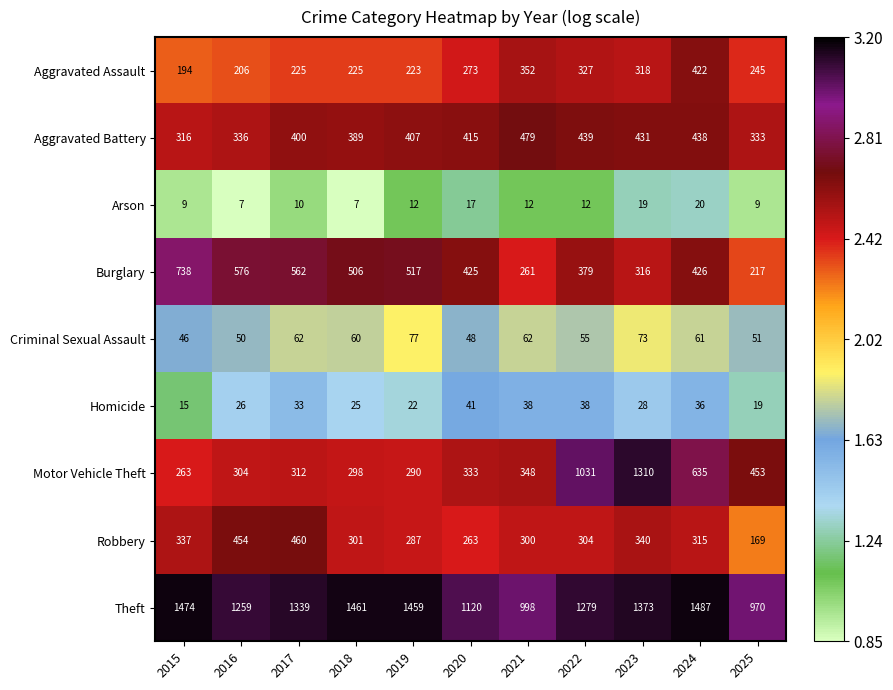

Is it true that Motor Vehicle Theft equals 136 at 2016?

False